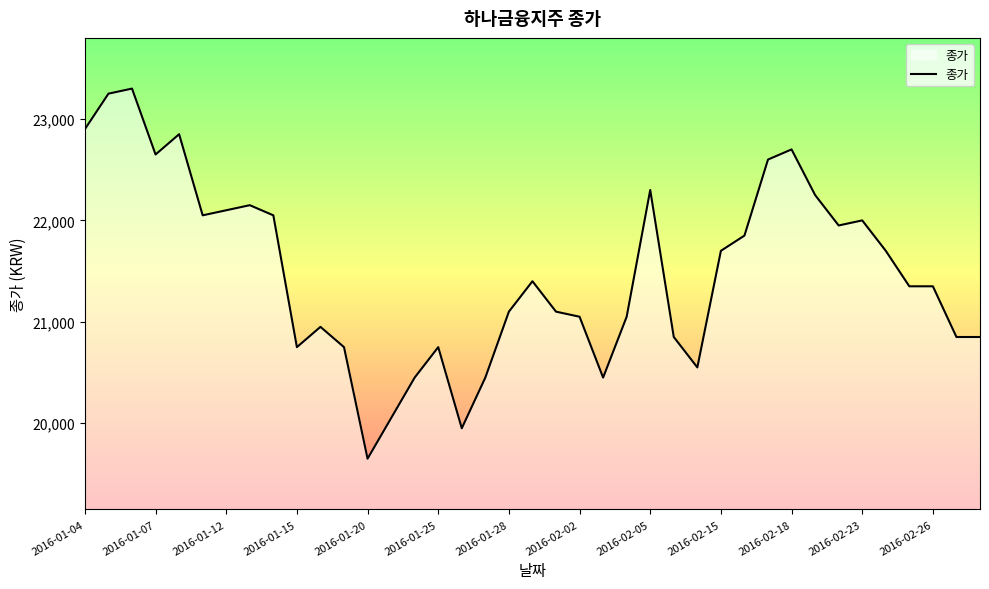

What is the smallest value displayed?

19650